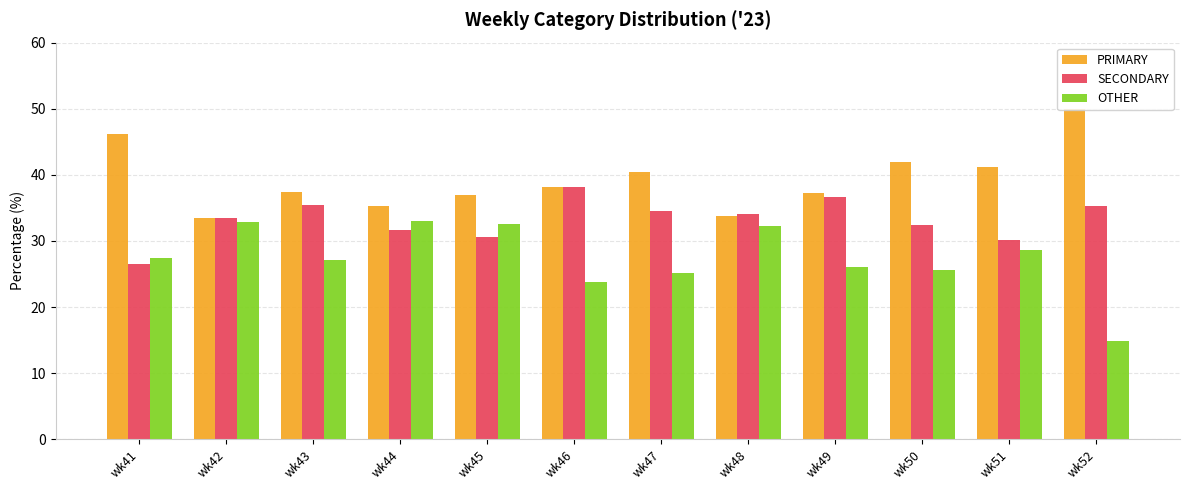

What value does the OTHER series have at wk51?

28.6